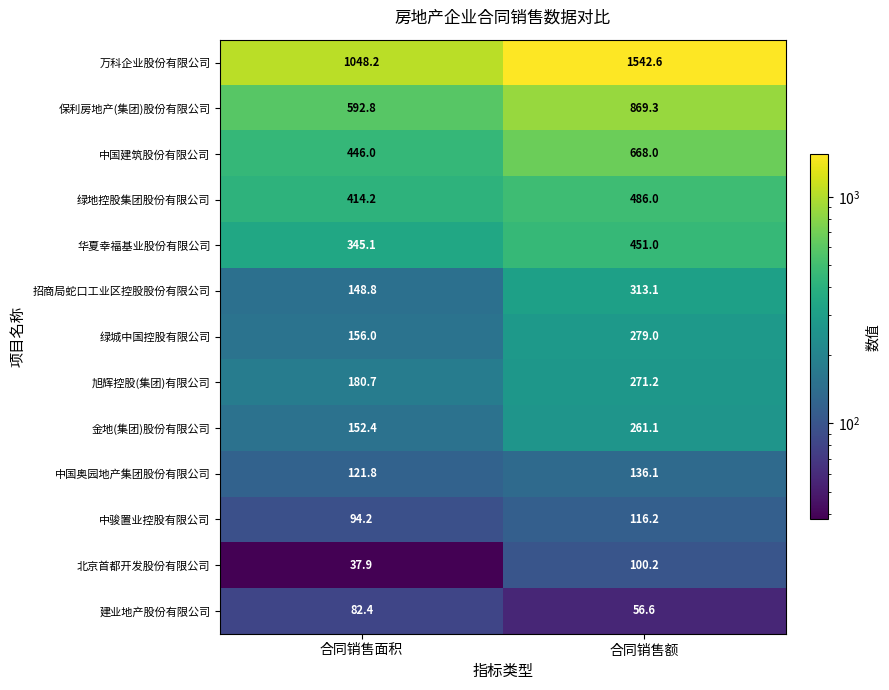

What is the sum of the 保利房地产(集团)股份有限公司 values at 合同销售额 and 合同销售面积?

1462.1